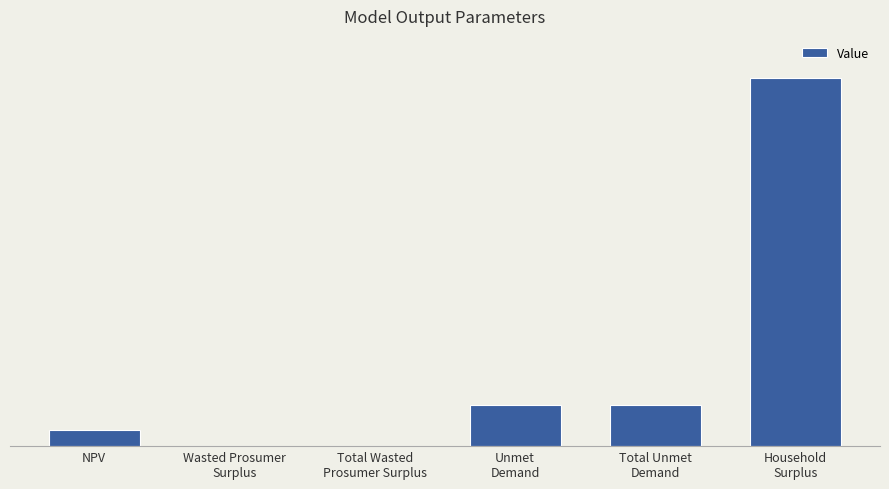

Is it true that the value at Wasted Prosumer
Surplus is 0.0?

False